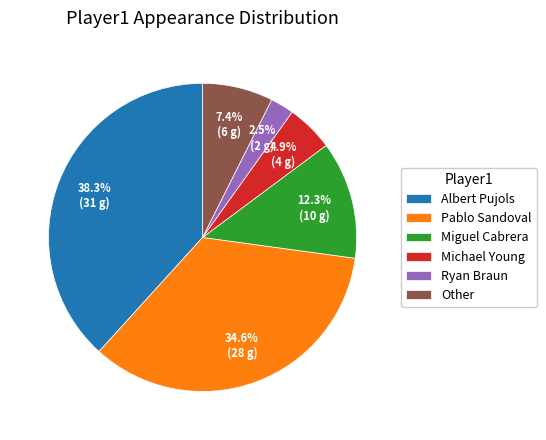

Which has a higher value, Other or Miguel Cabrera?

Miguel Cabrera